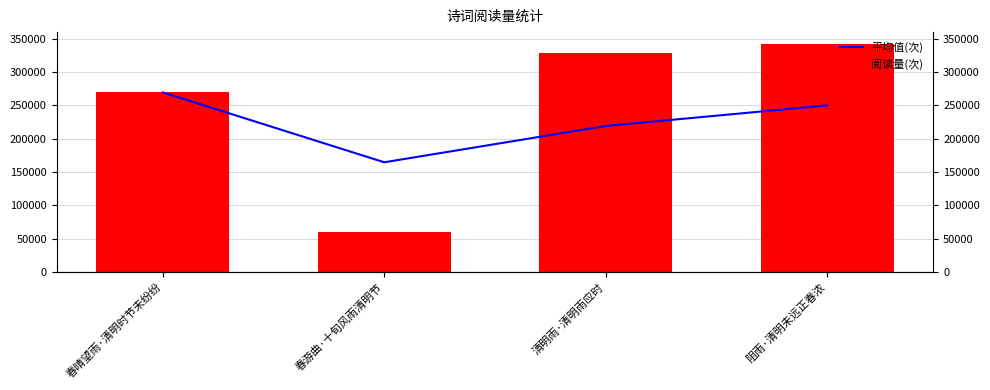

Count the 平均值(次) values in the range 219032 to 269454.

3